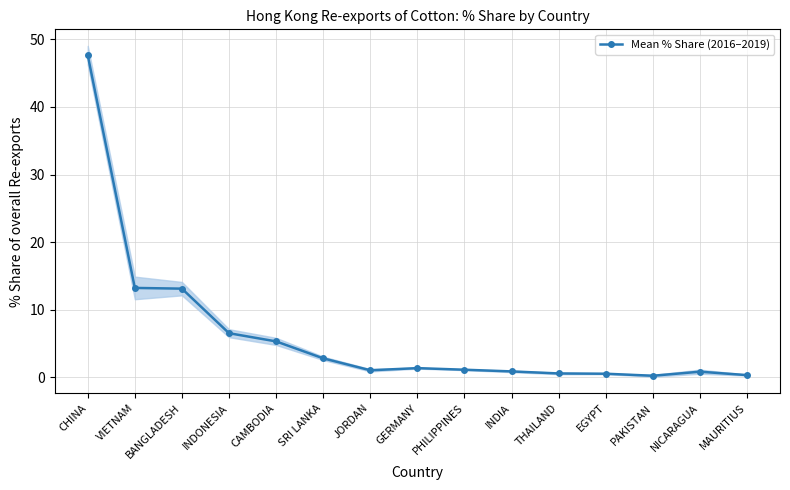

Where is the data nearest to the value 23?

VIETNAM